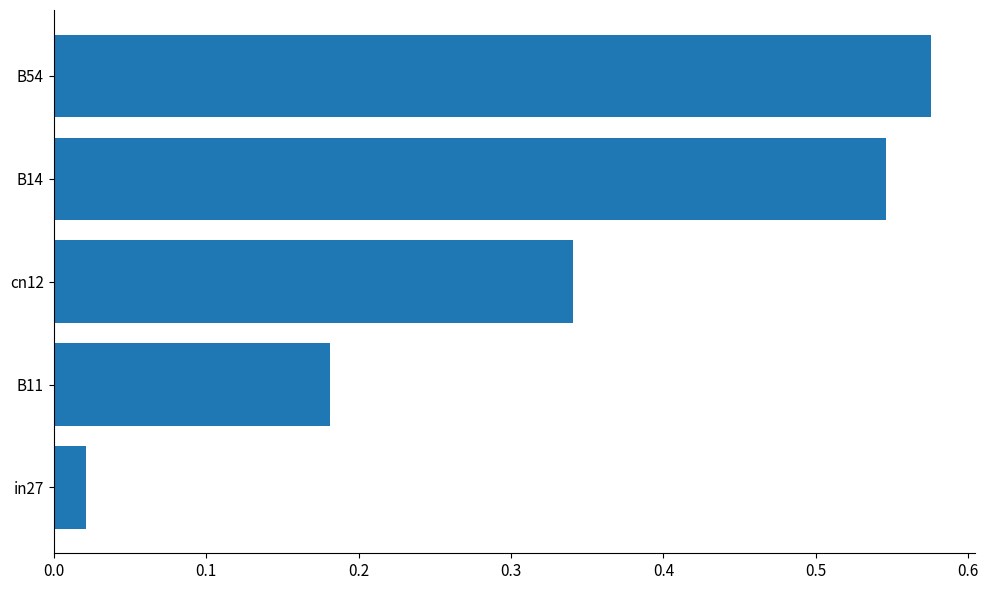

True or false: the data shows 0.2 at B14.

False